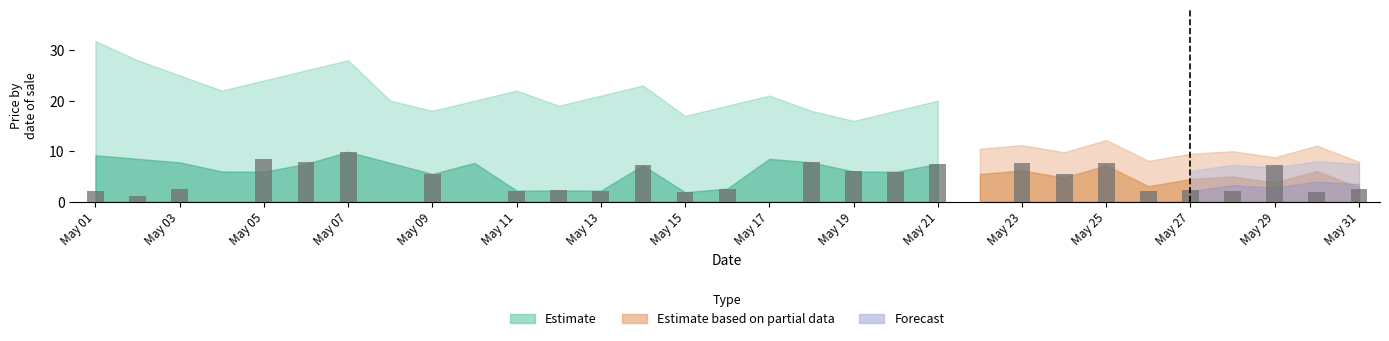

What is the sum of all values?

122.5